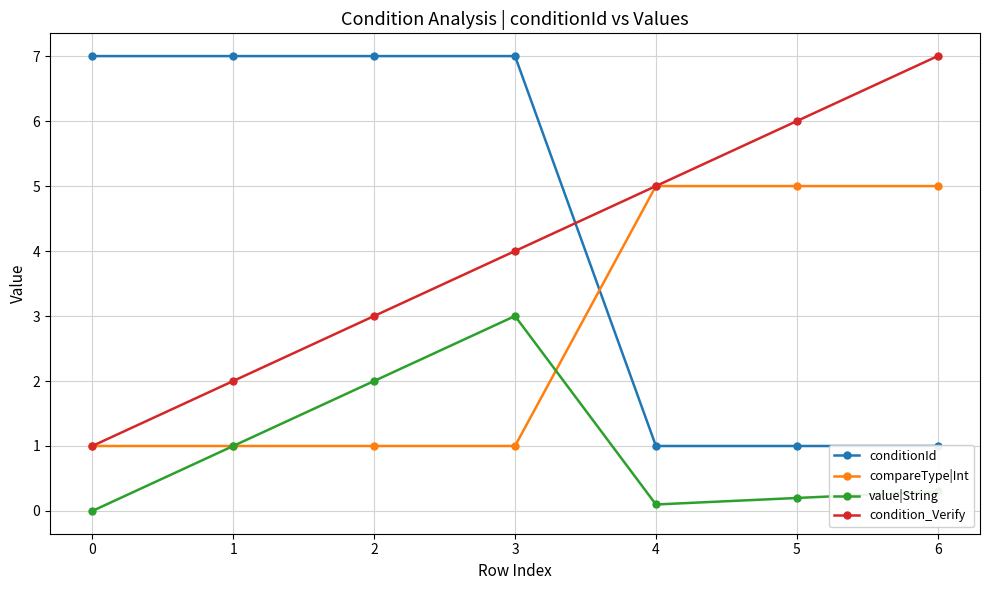

Between 4 and 6, which is larger?

4